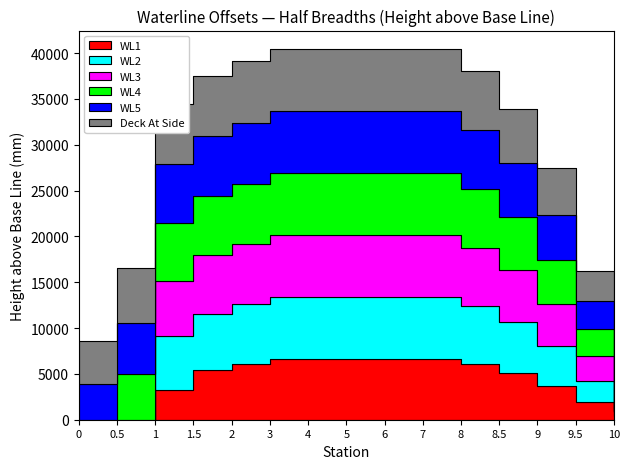

Between 0 and 8.5, which series saw the biggest shift?

WL4